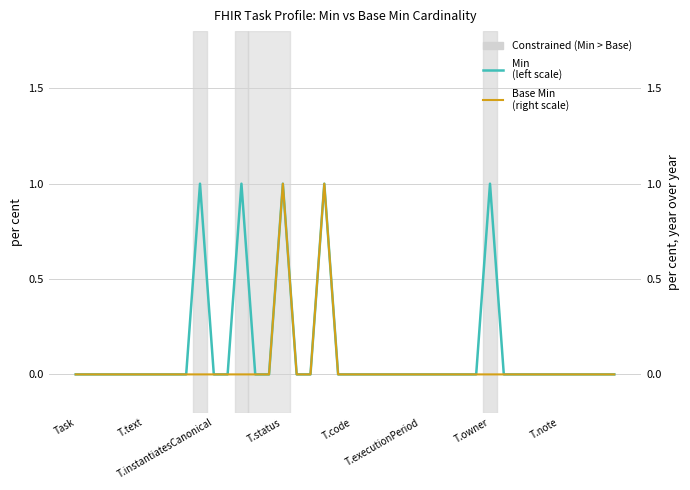

Is the value of Base Min
(right scale) at 36 greater than the value of Min
(left scale) at T.executionPeriod?

No